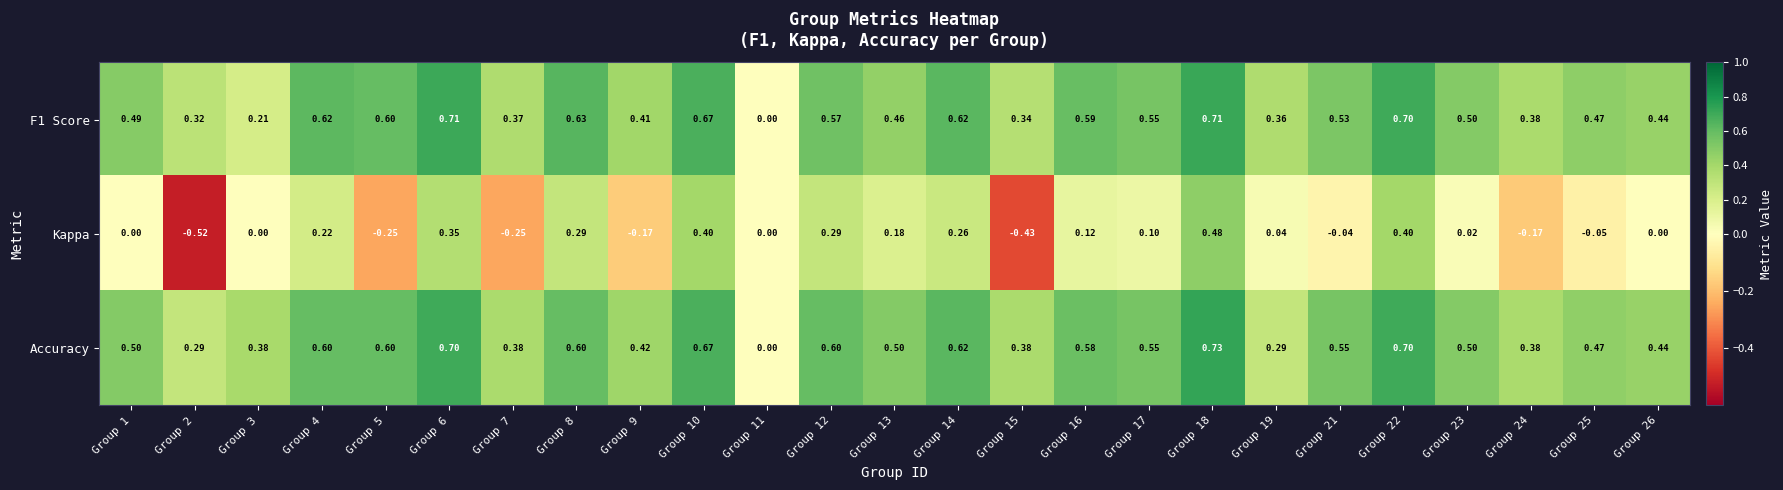

How many distinct data groups are displayed?

3